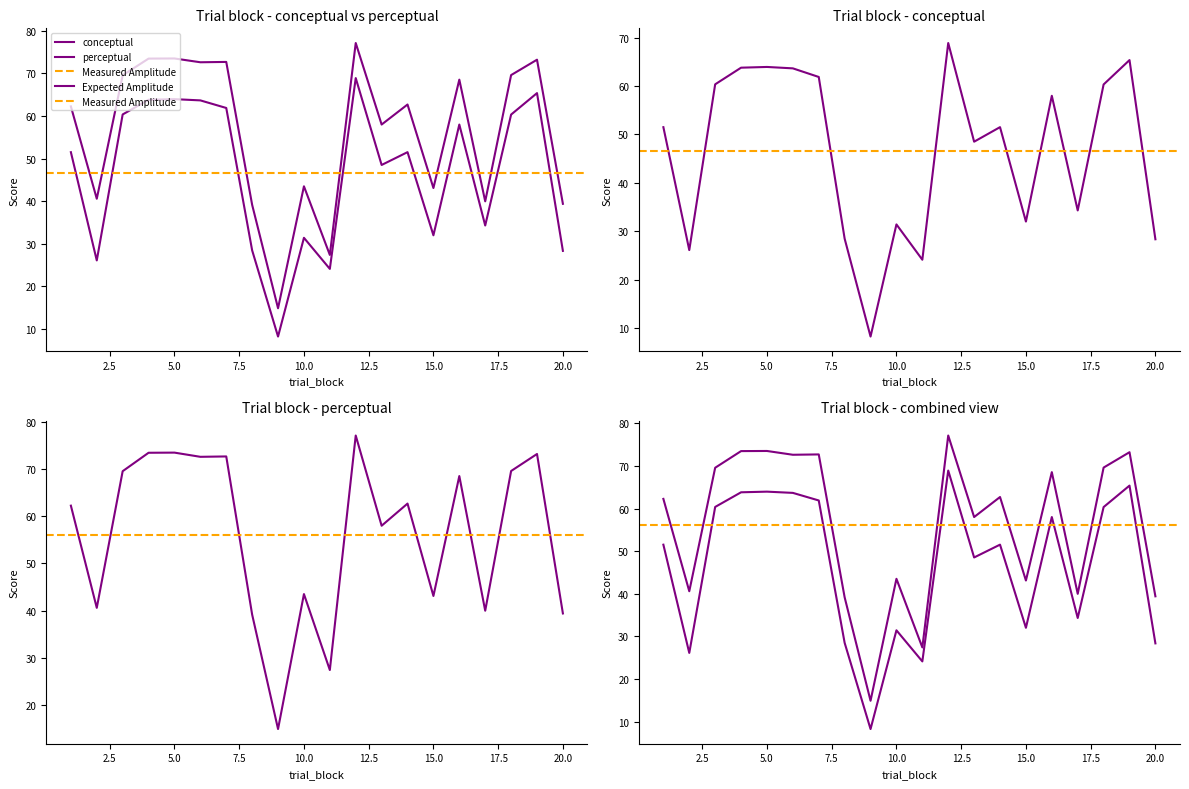

Does the chart have visible grid lines?

No